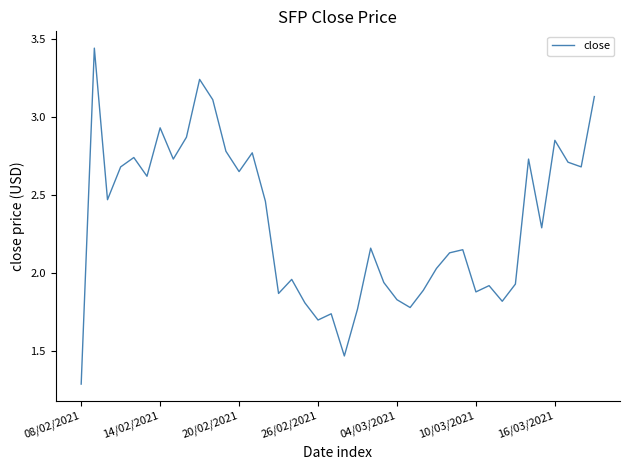

Is this an area chart (filled region under the line)?

No